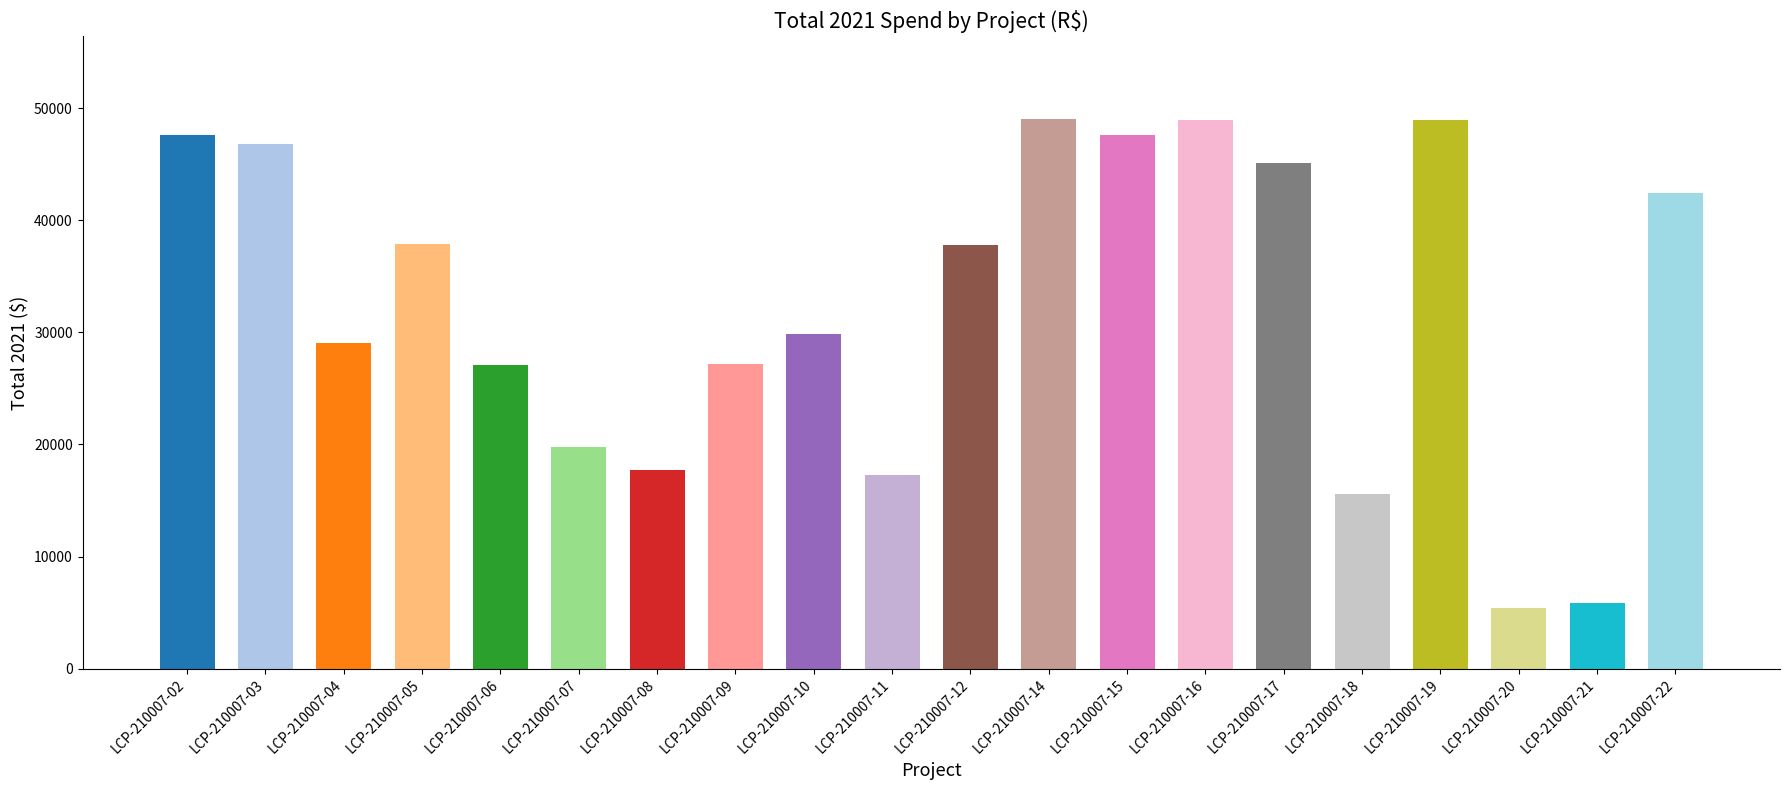

The value at LCP-210007-10 is 8958.9. True or false?

False